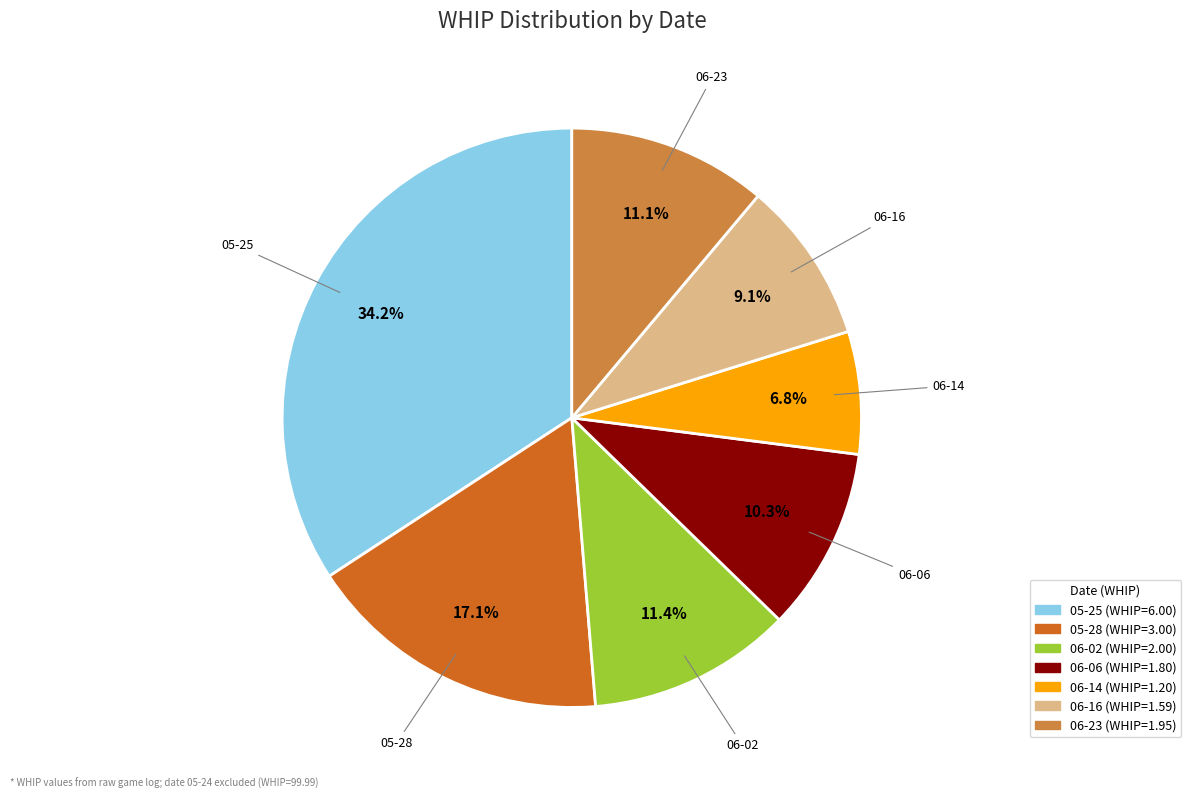

Combined, what portion of the pie is 06-16 and 06-02?

20.5%